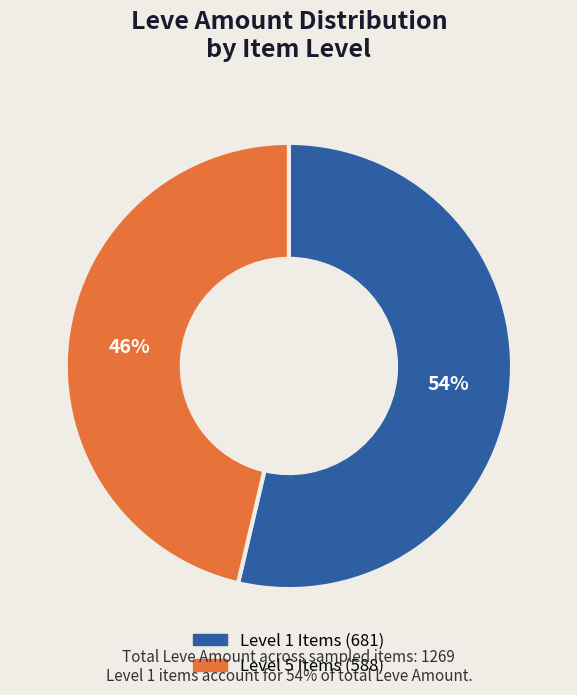

To the nearest percent, what is the average slice percentage?

50%